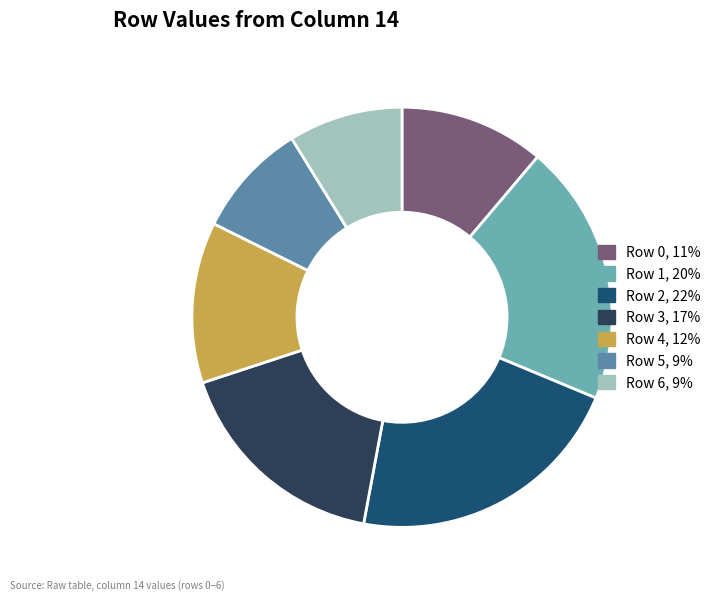

Is it true that Row 5 is 20% of the pie?

False